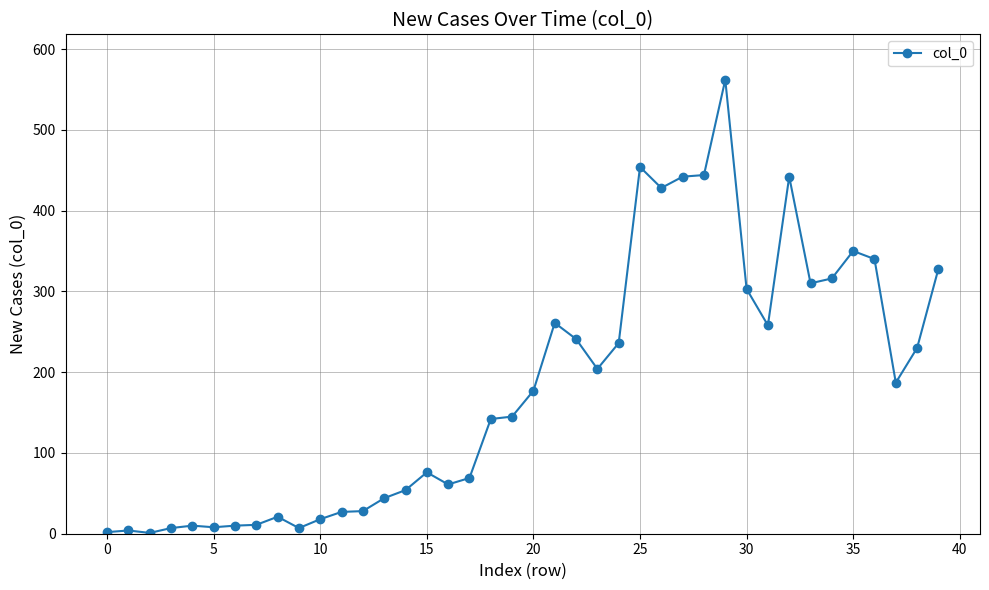

What is the greatest value displayed?

562